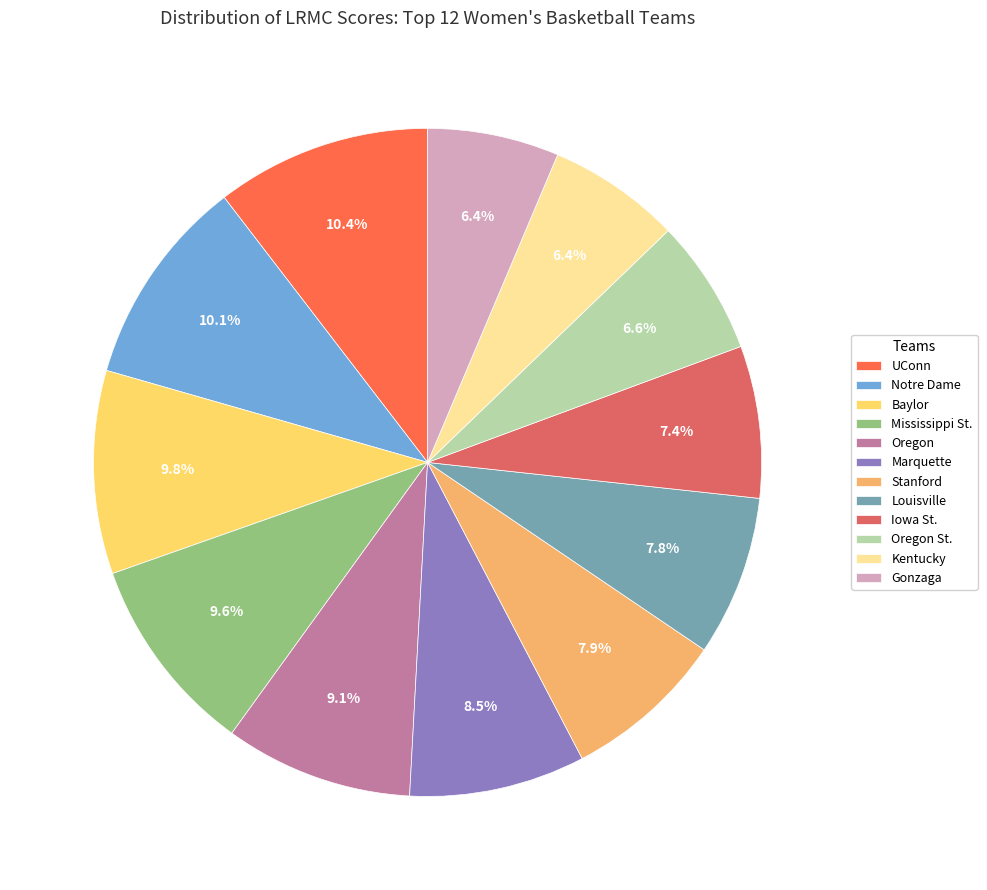

To the nearest percent, what is the average slice percentage?

8%